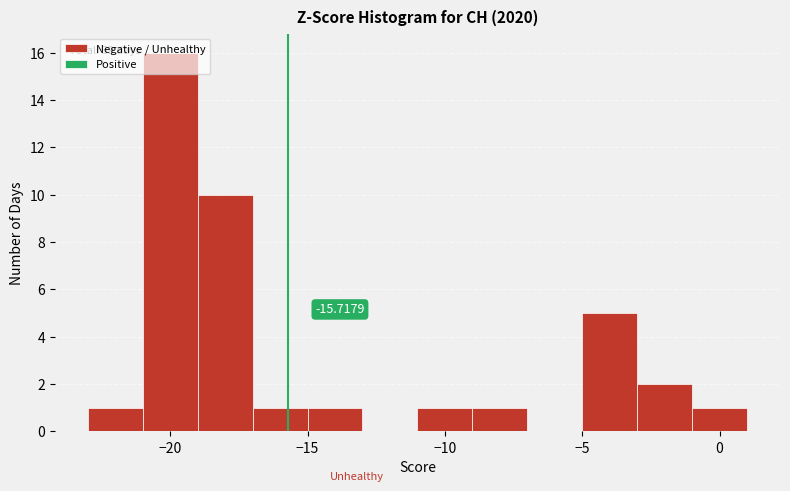

Which range on the x-axis has the tallest bar?

-21 to -19